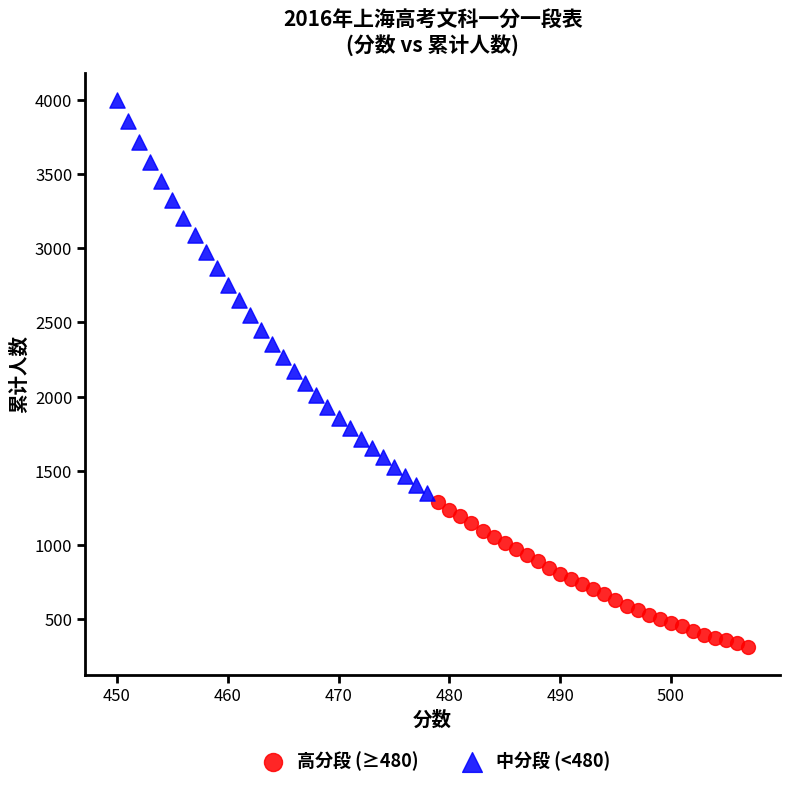

Which series has the widest spread of Y values?

中分段 (<480)